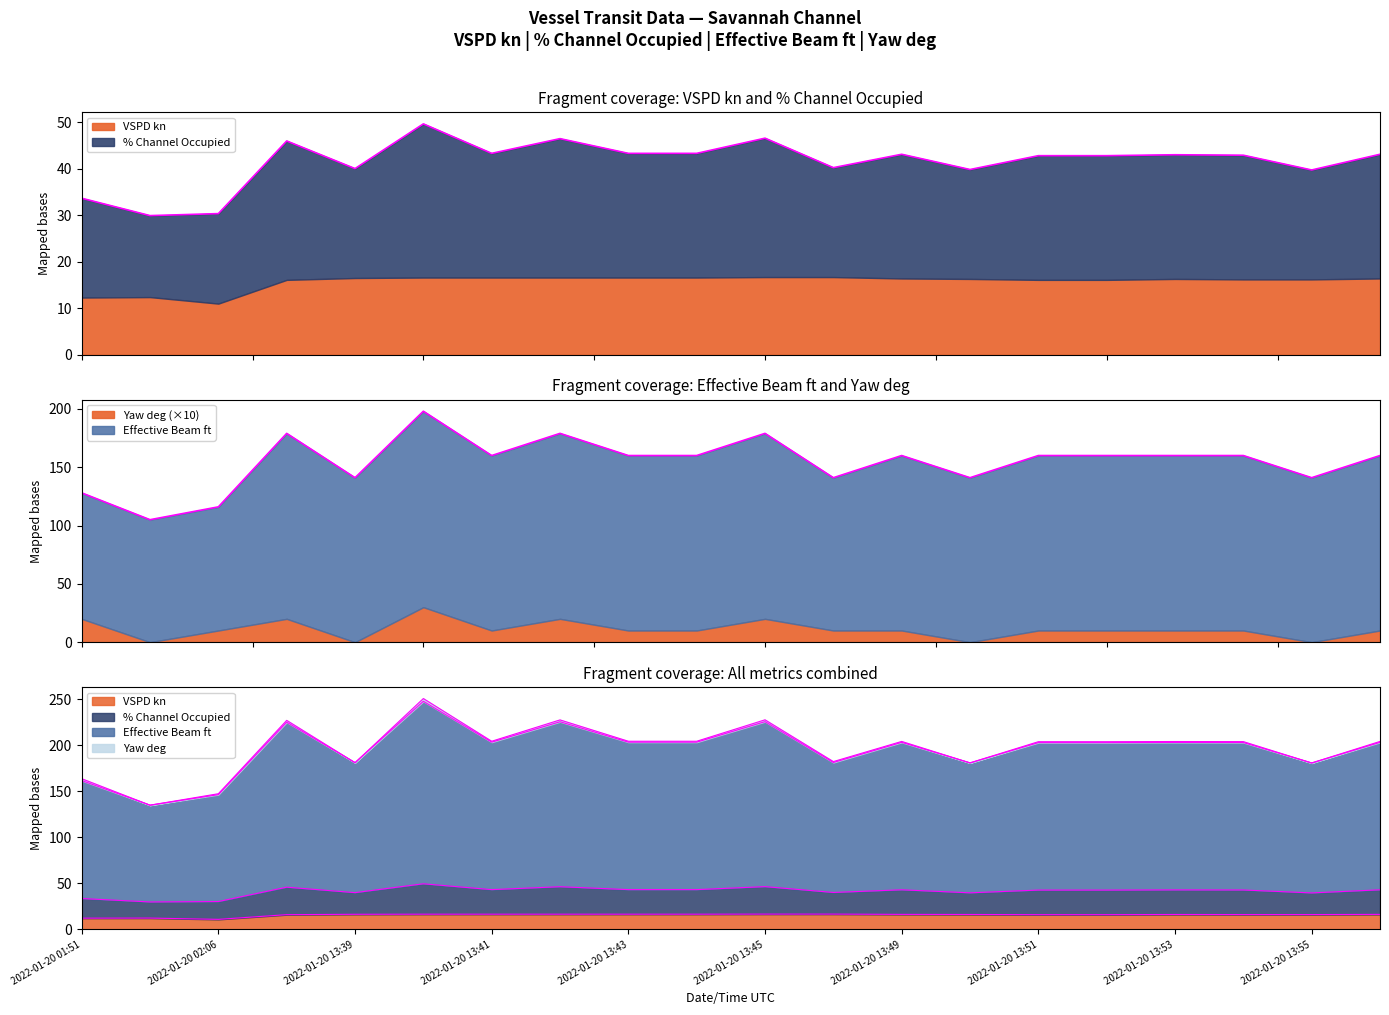

True or false: VSPD kn has a value of 16.3 at 2022-01-20 13:53.

True